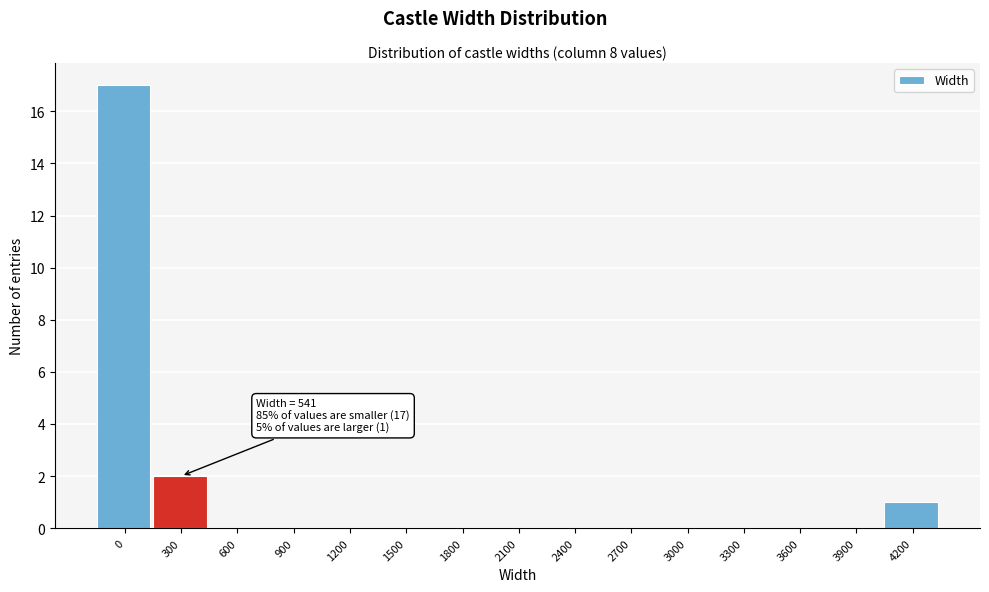

Reading left to right, transcribe all the data shown in this chart.

0=17	300=2	600=0	900=0	1200=0	1500=0	1800=0	2100=0	2400=0	2700=0	3000=0	3300=0	3600=0	3900=0	4200=1